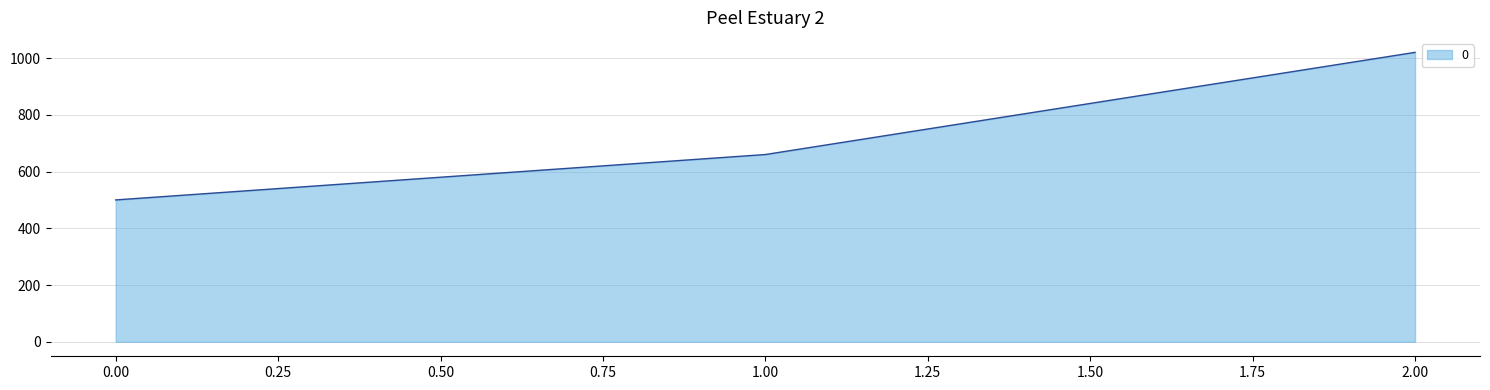

List the labels in order of value, largest first.

2.00, 1.00, 0.00